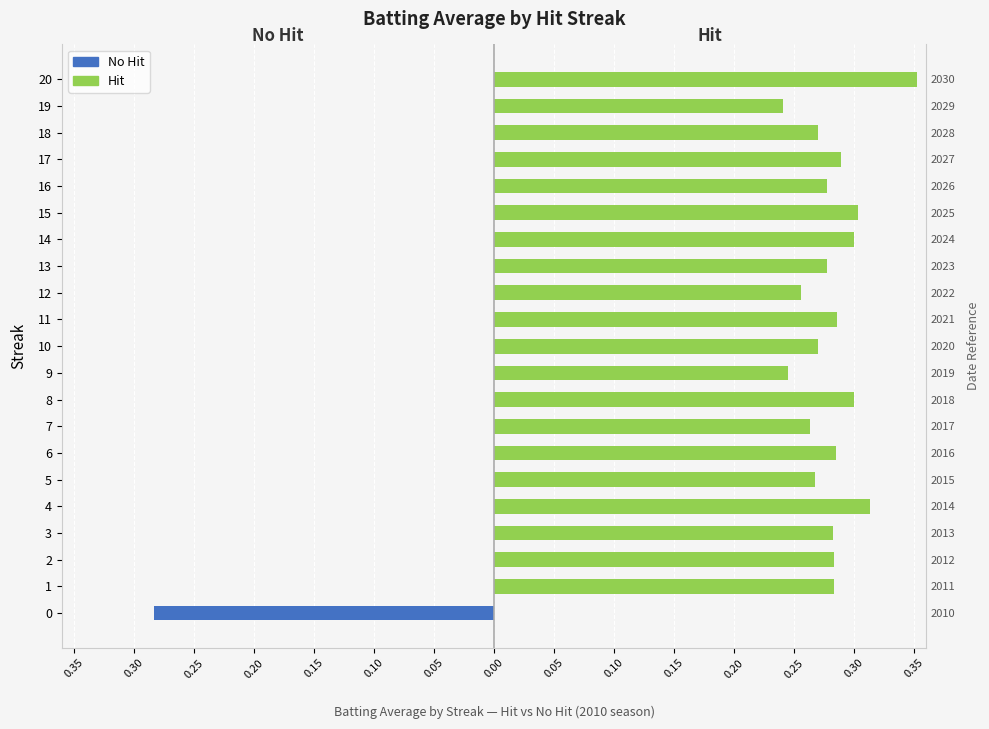

Rank the series by their maximum value, from highest to lowest.

Hit, No Hit